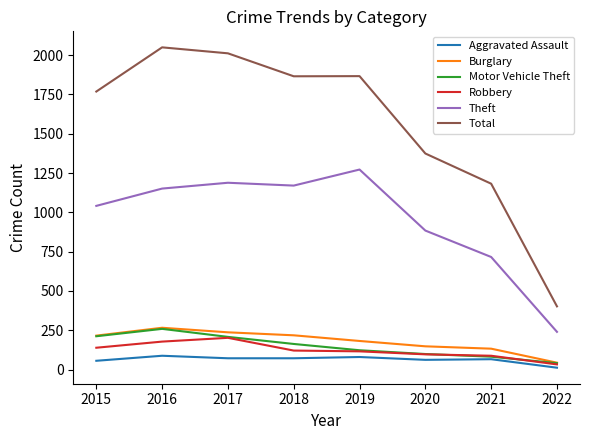

What is the average value of the Total series?

1565